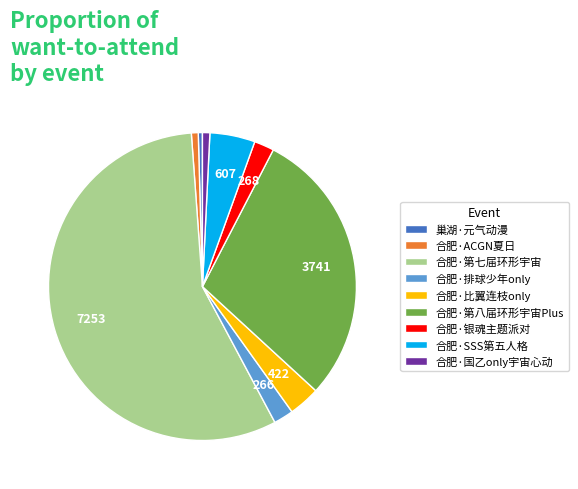

What is the largest slice in the pie chart?

合肥·第七届环形宇宙